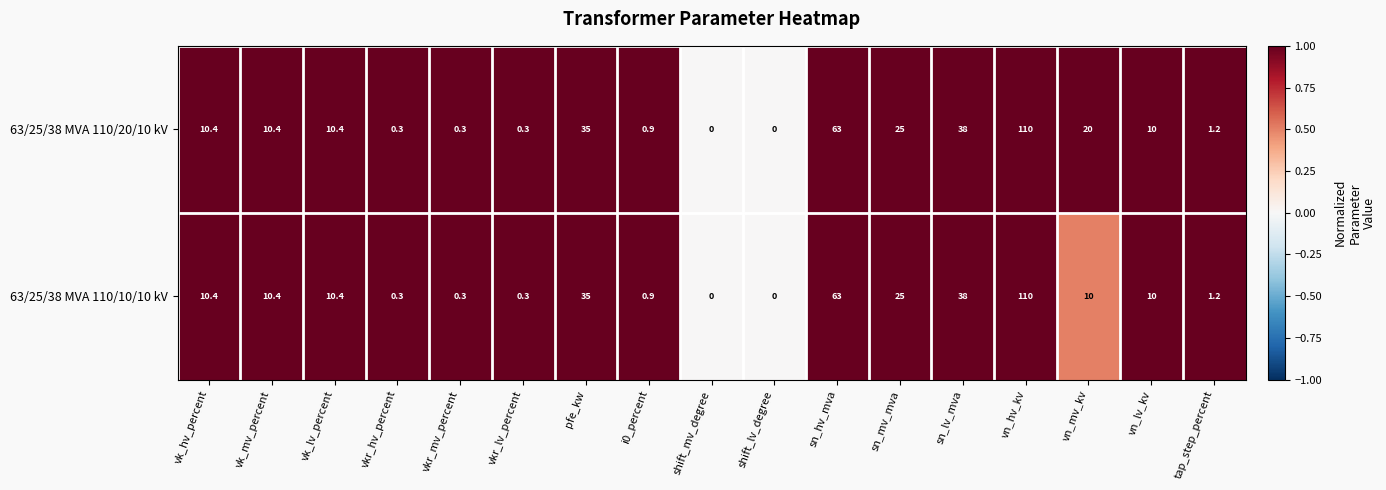

Rank the series by their average value, from lowest to highest.

63/25/38 MVA 110/10/10 kV, 63/25/38 MVA 110/20/10 kV